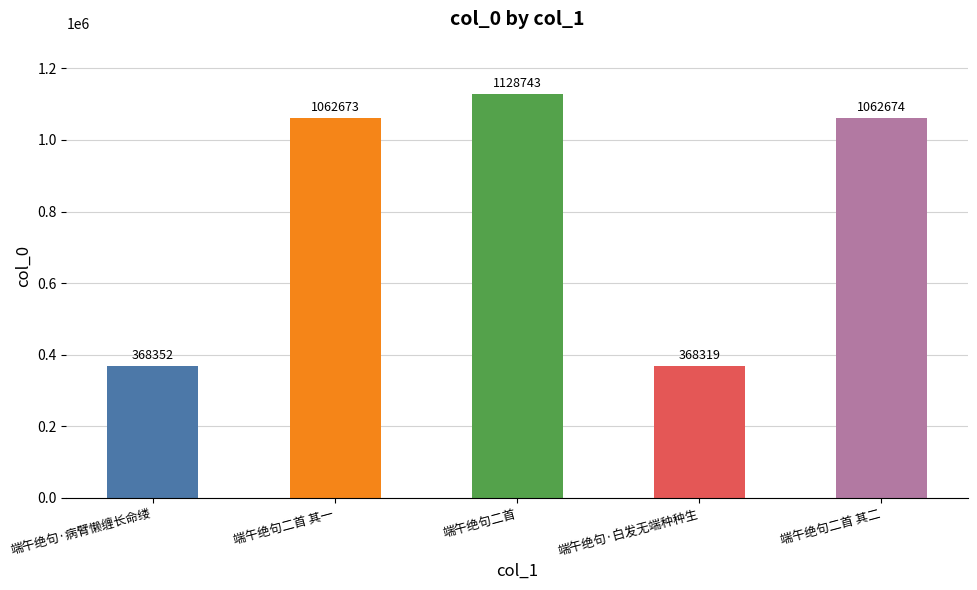

Which category has the lowest value across all series?

端午绝句·白发无端种种生